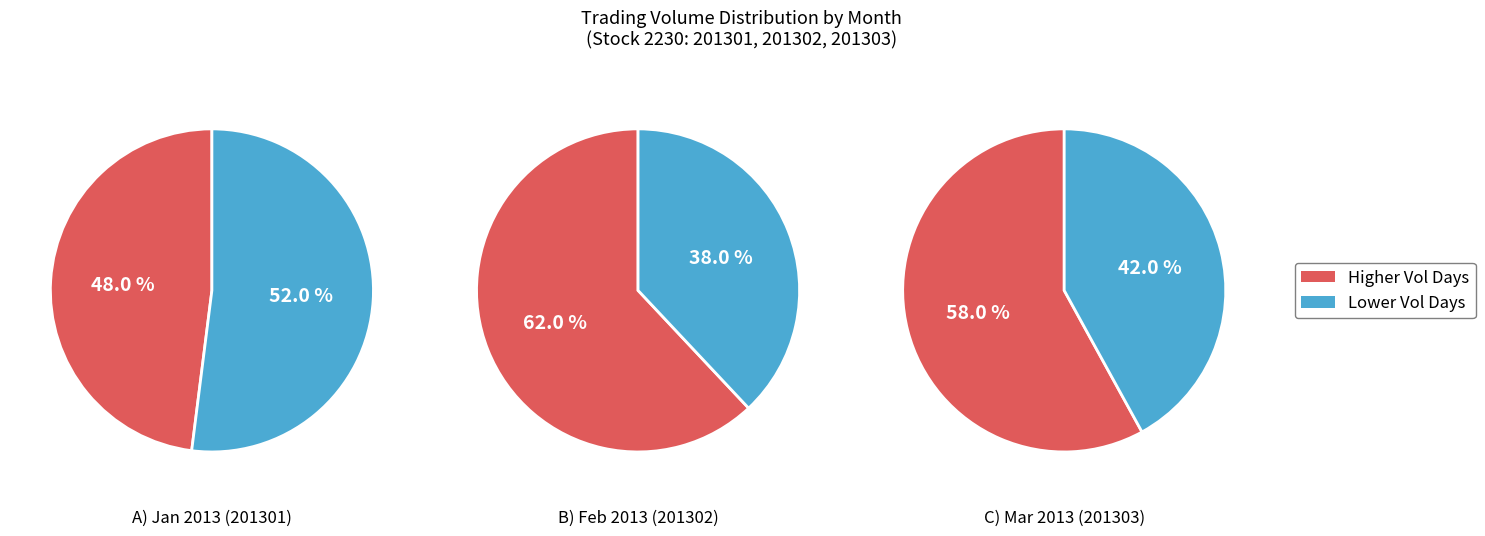

Is 33 the majority of the pie?

No